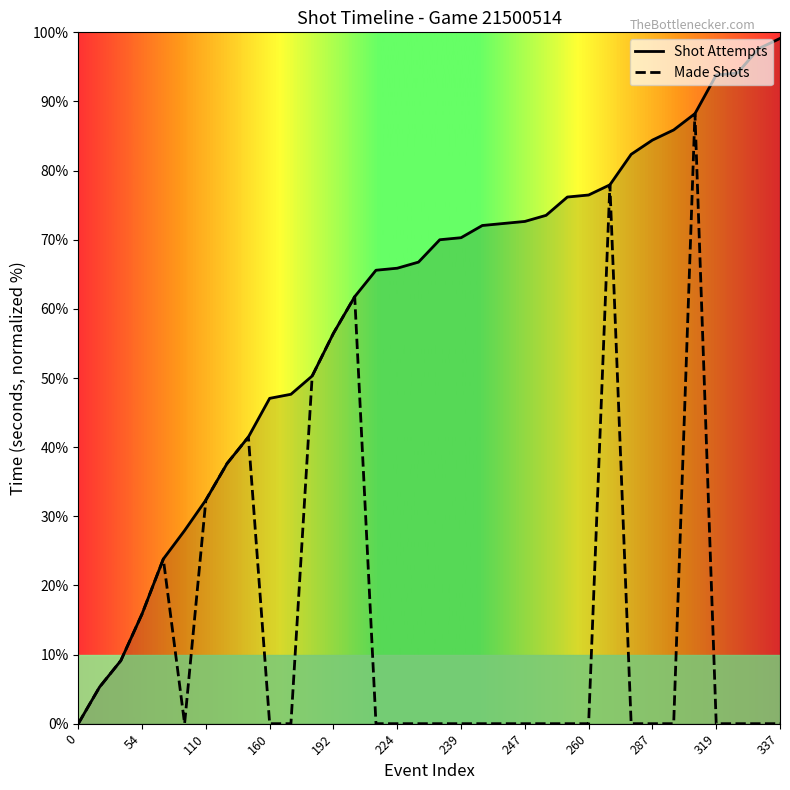

What value does the Made Shots series have at 192?

56.5